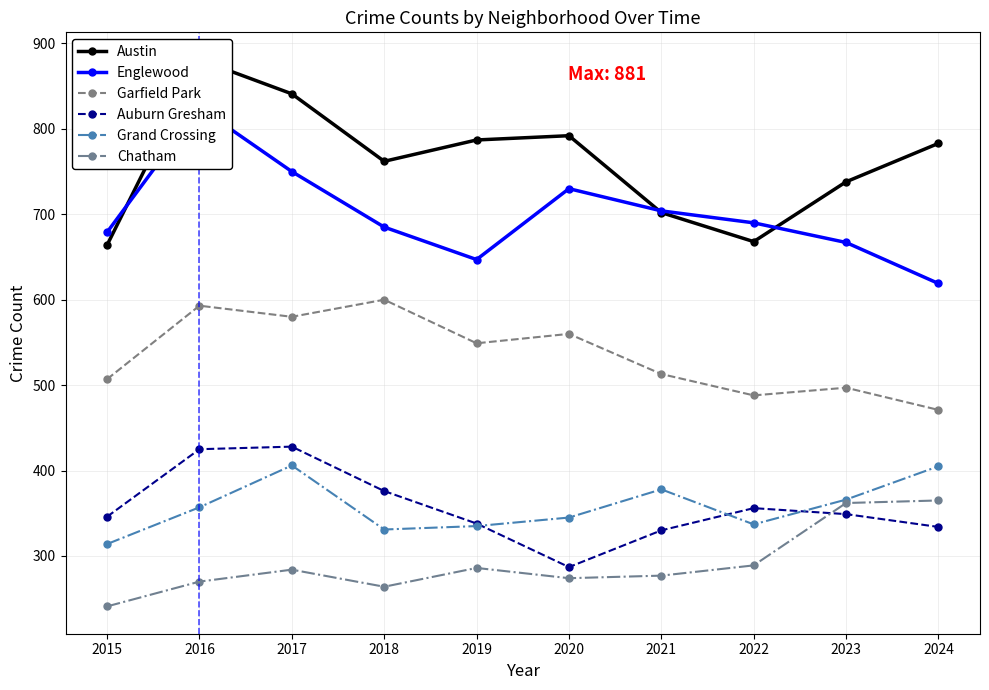

Which series has the widest spread of values?

Austin